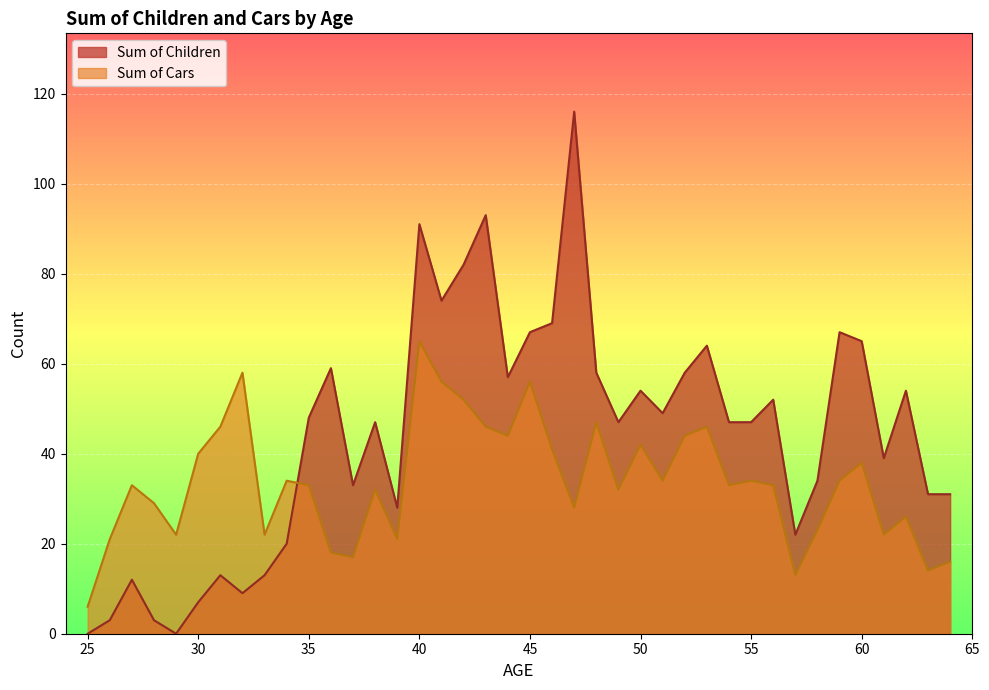

How many times do Sum of Children and Sum of Cars cross each other?

1